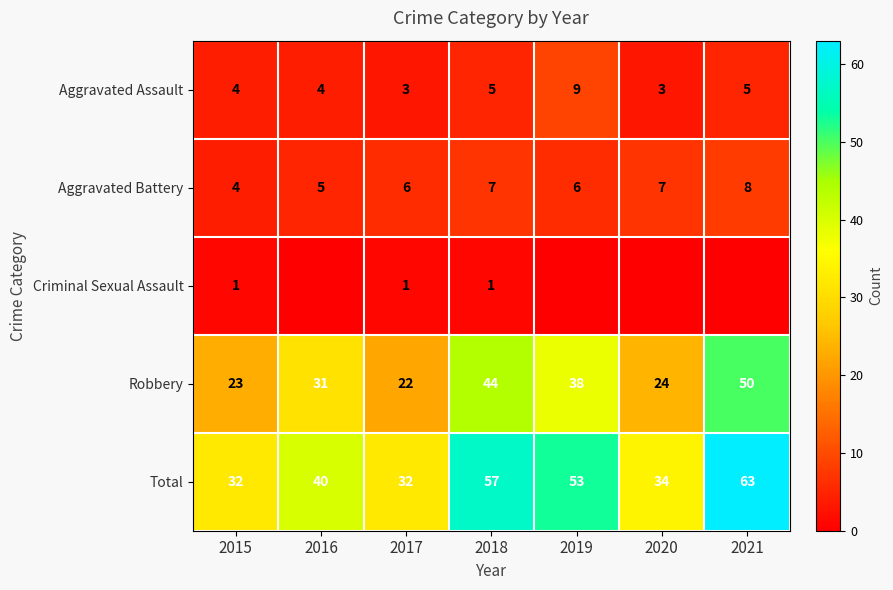

Between 2015 and 2017, which series saw the biggest shift?

Aggravated Battery